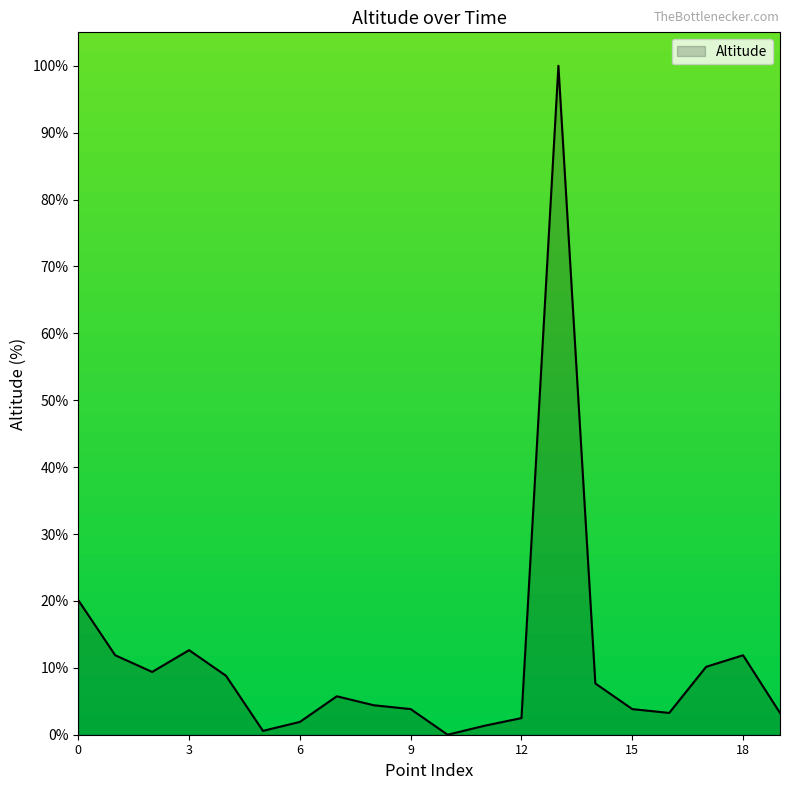

How many values are above zero?

19